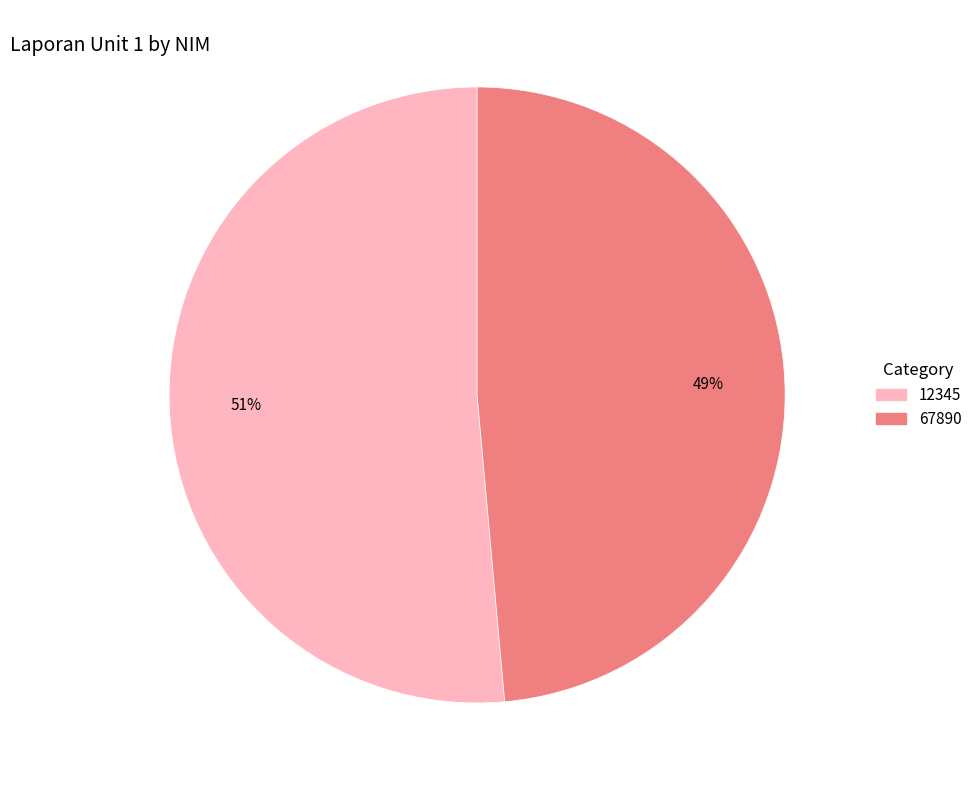

Is it true that 67890 is 58% of the pie?

False